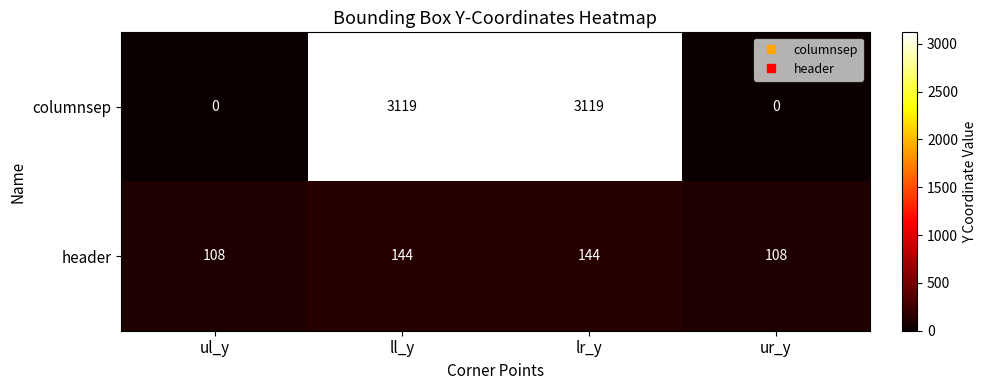

Reading left to right, transcribe all the data shown in this chart.

columnsep: 0	3119	3119	0
header: 108	144	144	108